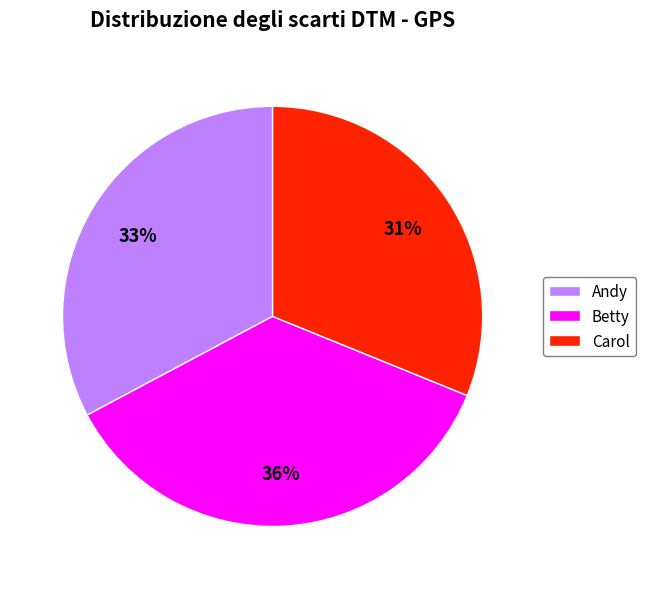

Does Andy represent more than half of the total?

No